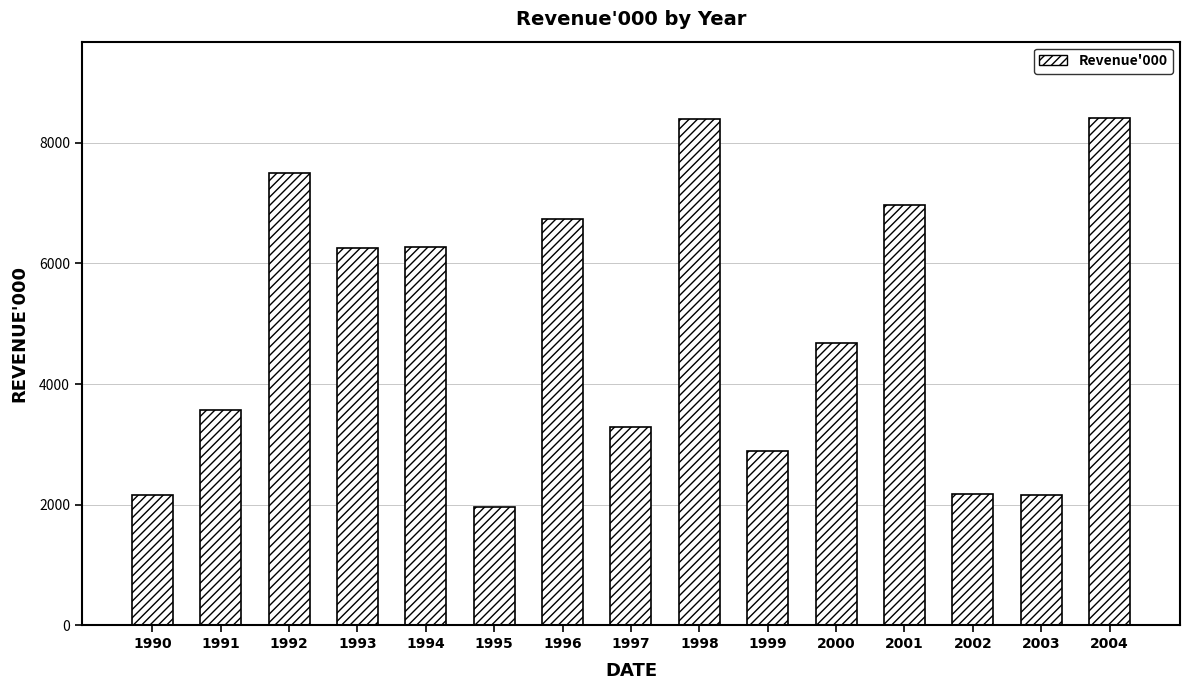

The chart shows a value of 8418 at 2004. True or false?

True